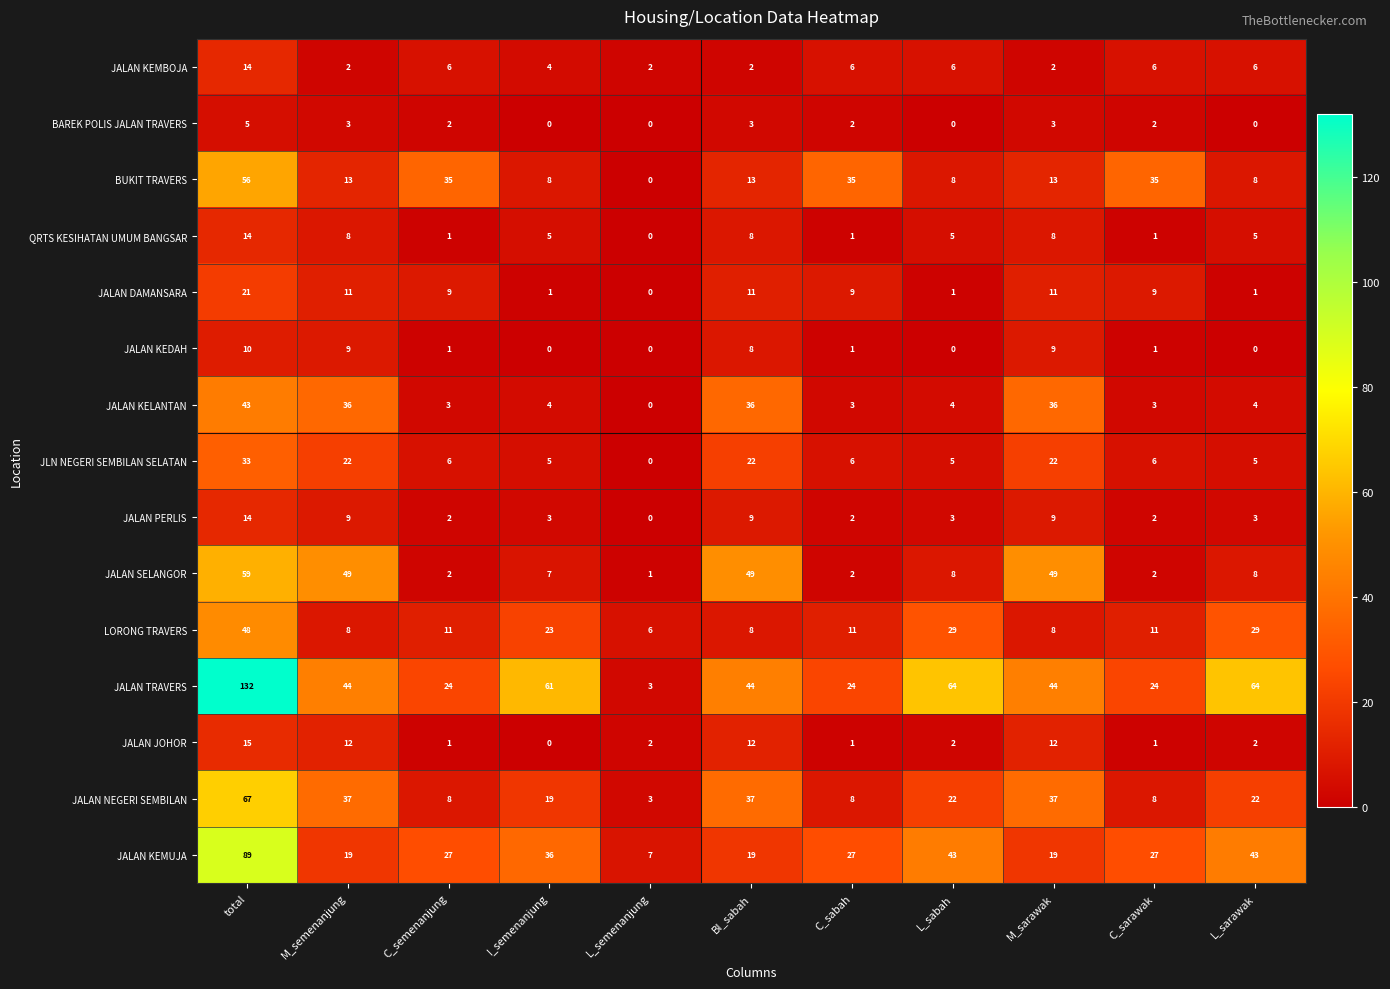

What is the total value across all series at I_semenanjung?

176